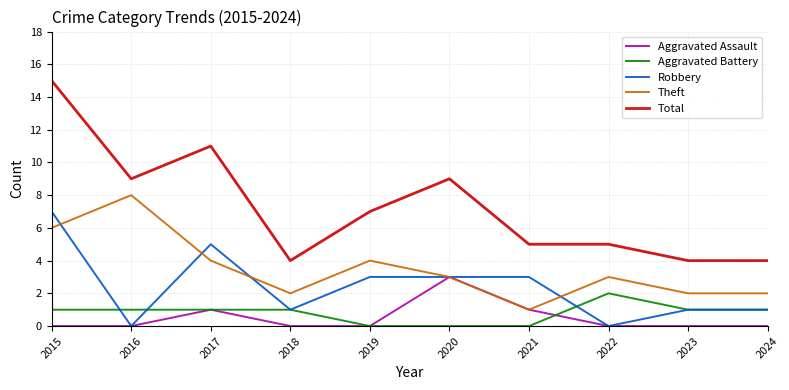

How many Robbery values are between 1 and 3?

6